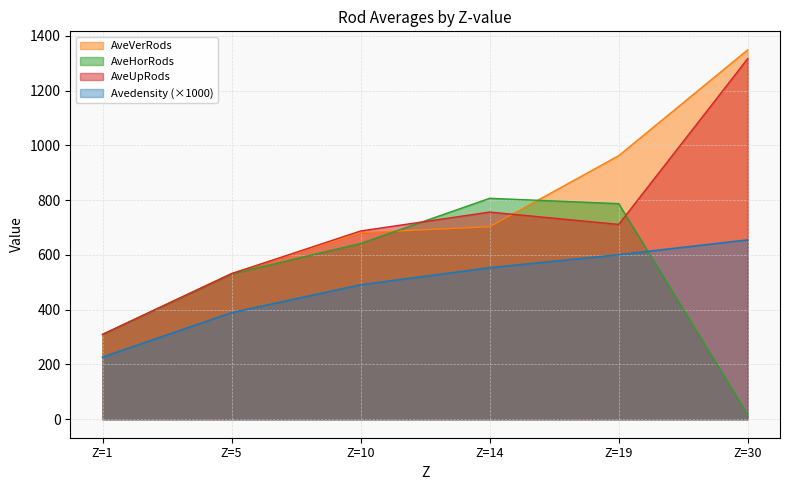

What are all the series names shown in the legend?

AveVerRods, AveHorRods, AveUpRods, Avedensity (×1000)